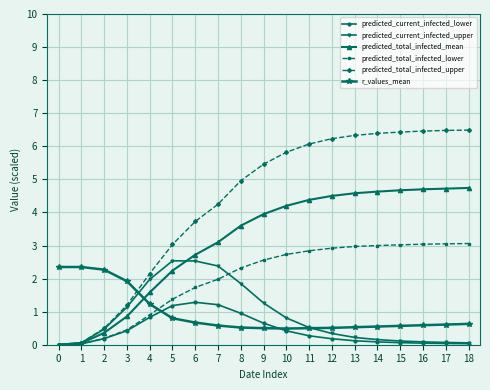

Which series has the largest range (max minus min)?

predicted_total_infected_upper